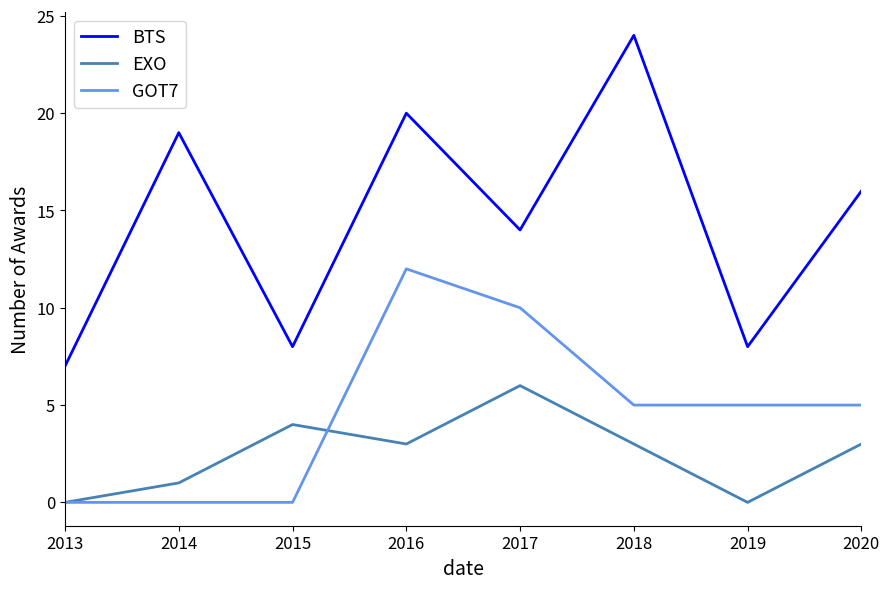

What is the approximate value of BTS at 2020?

16